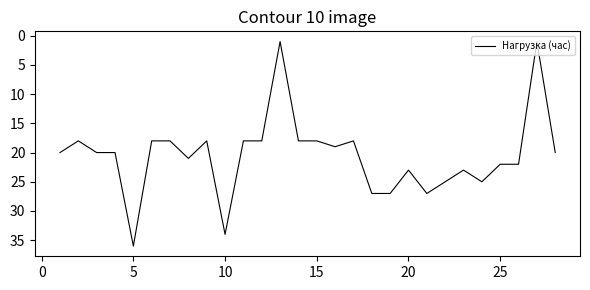

What is the greatest value displayed?

36